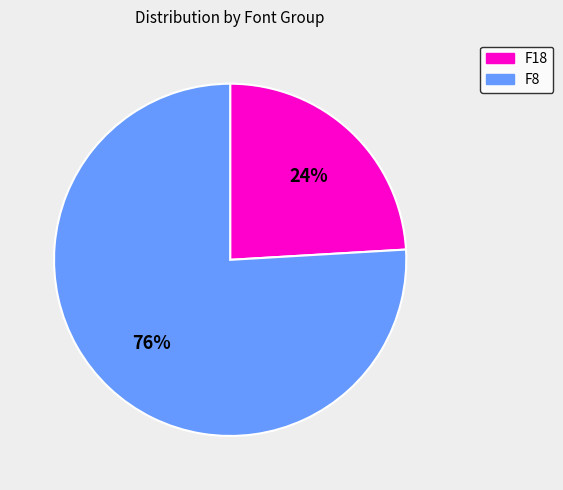

True or false: F18 accounts for 24% of the total.

True